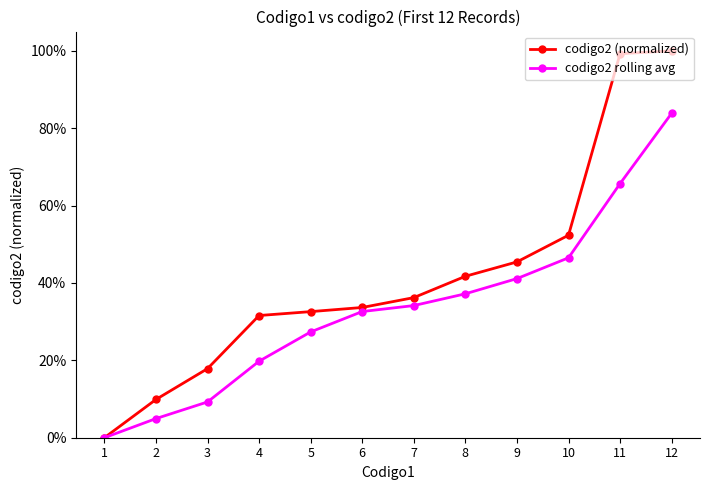

Which series has the widest spread of values?

codigo2 (normalized)